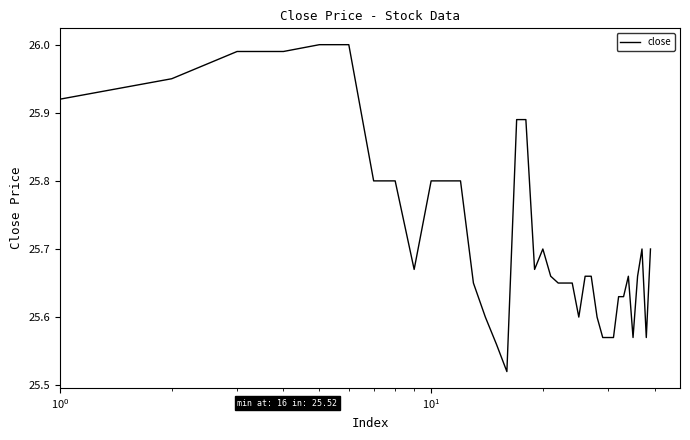

Is this an area chart (filled region under the line)?

No